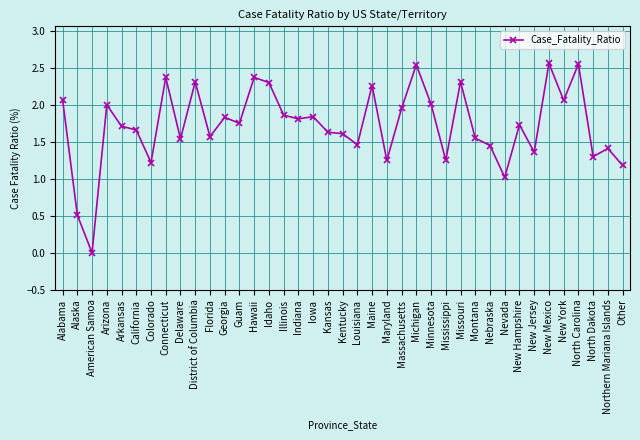

What position from the left is Northern Mariana Islands?

38